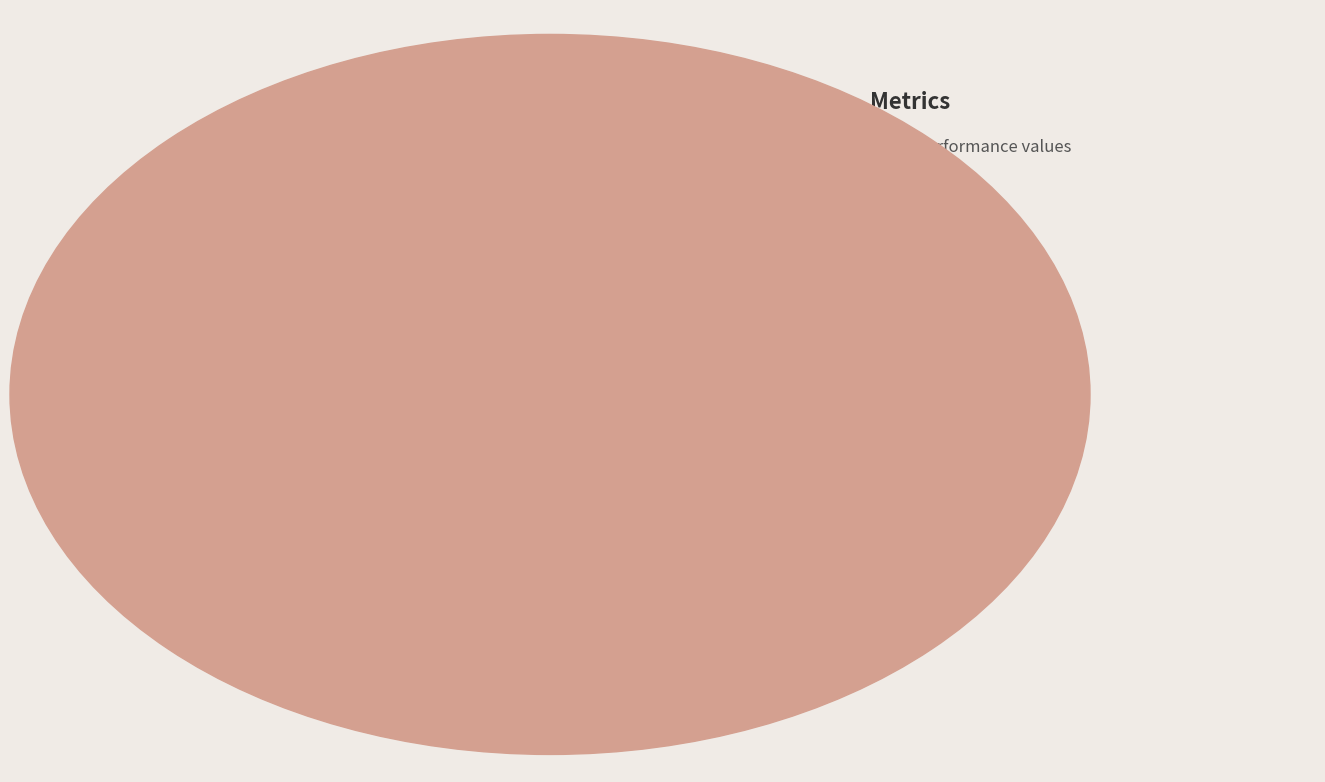

Is SMAPE the majority of the pie?

No